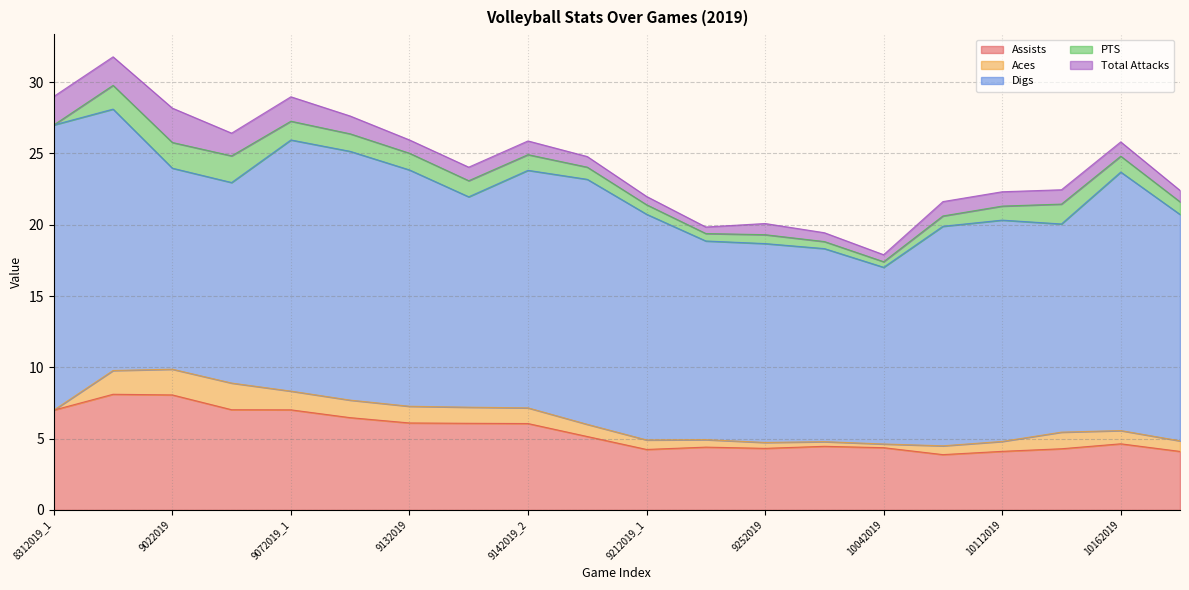

Where is Aces nearest to the value 0?

8312019_1